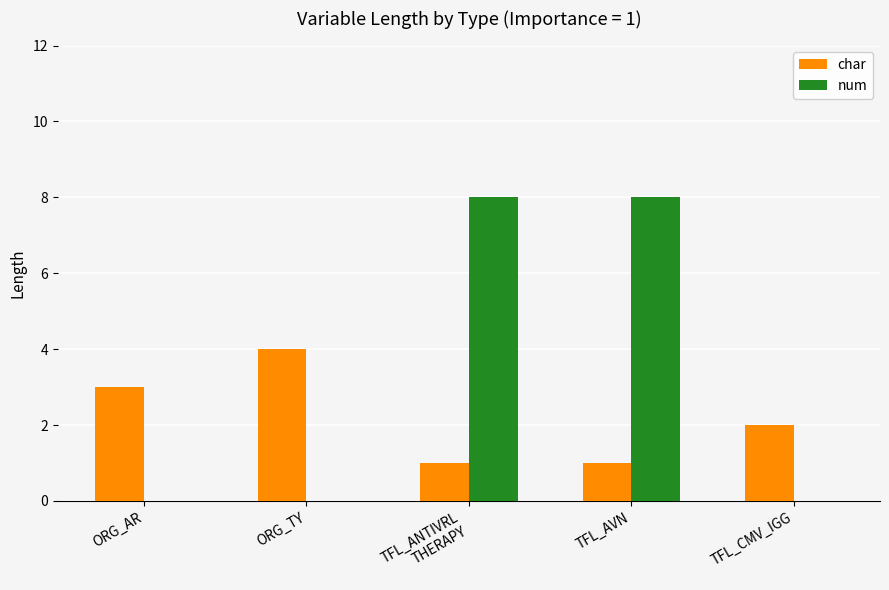

Which category has the highest value in the char series?

ORG_TY